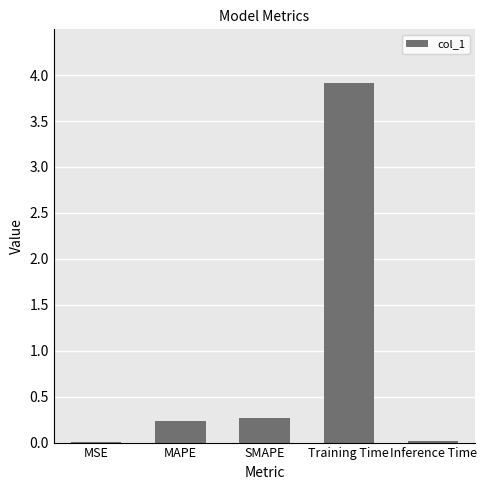

What is the greatest value displayed?

3.9